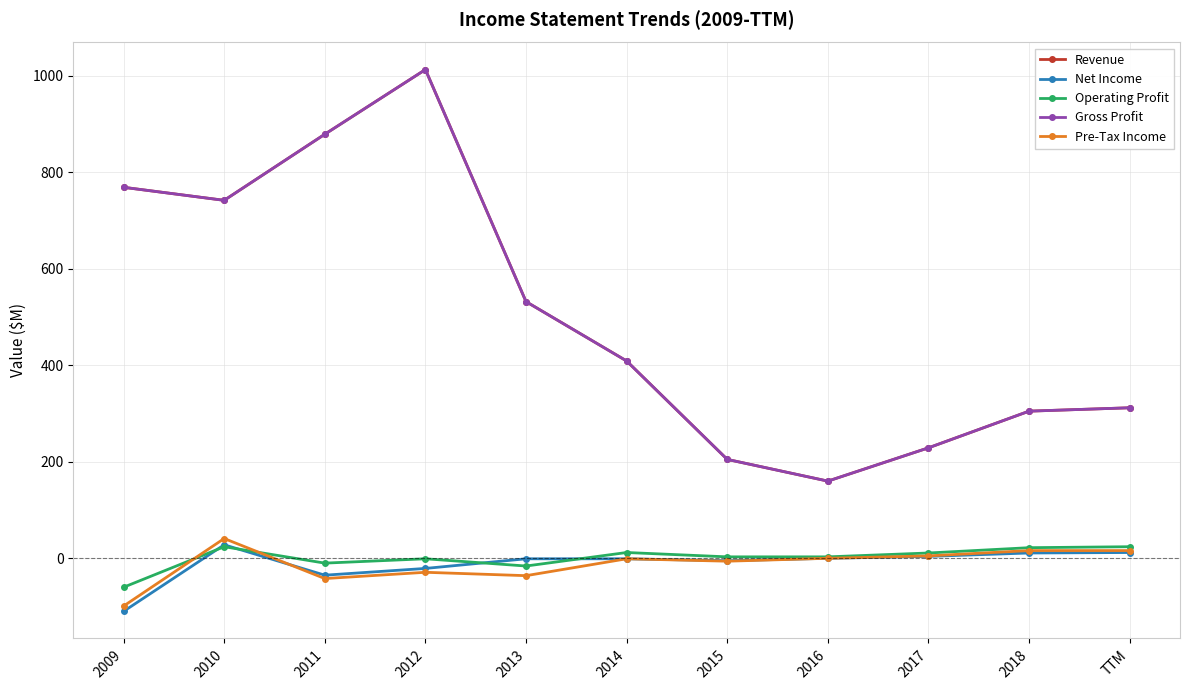

True or false: Net Income and Pre-Tax Income cross at least once.

True